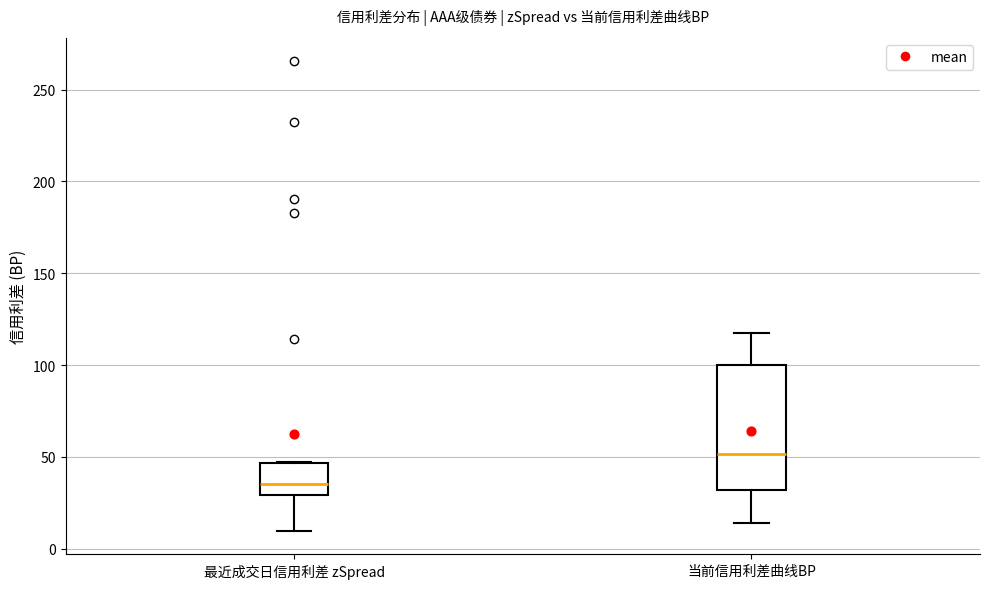

Which box is the tallest, from its lower edge to its upper edge?

当前信用利差曲线BP